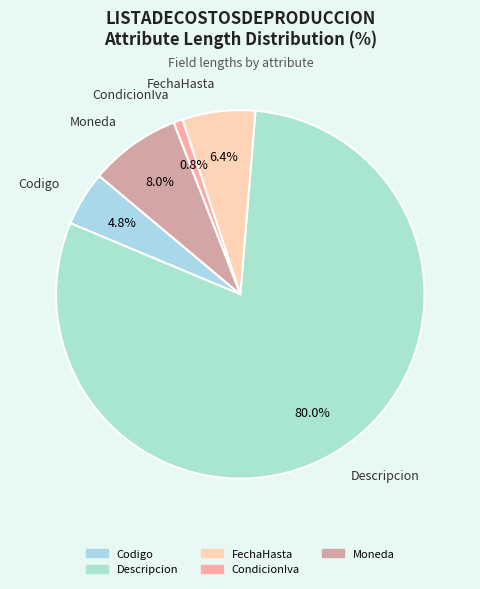

How many slices are in this pie chart?

5